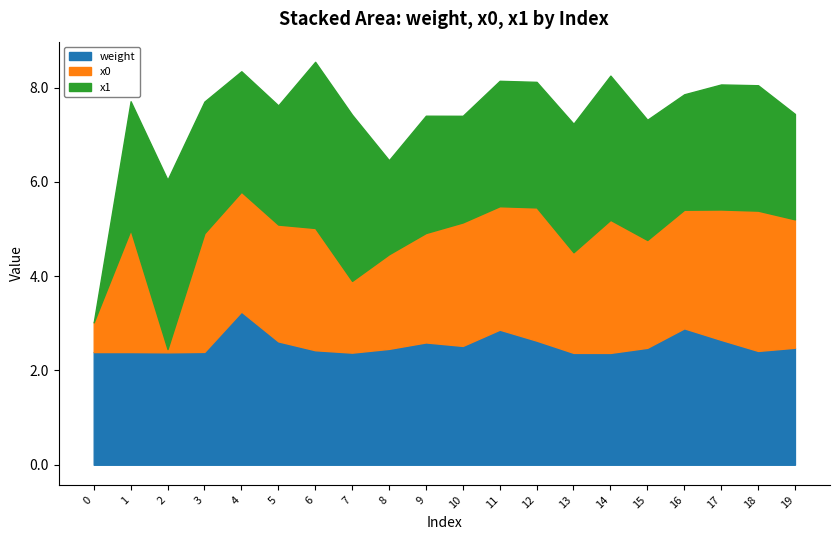

What is the spread (max minus min) of values at 18?

0.6